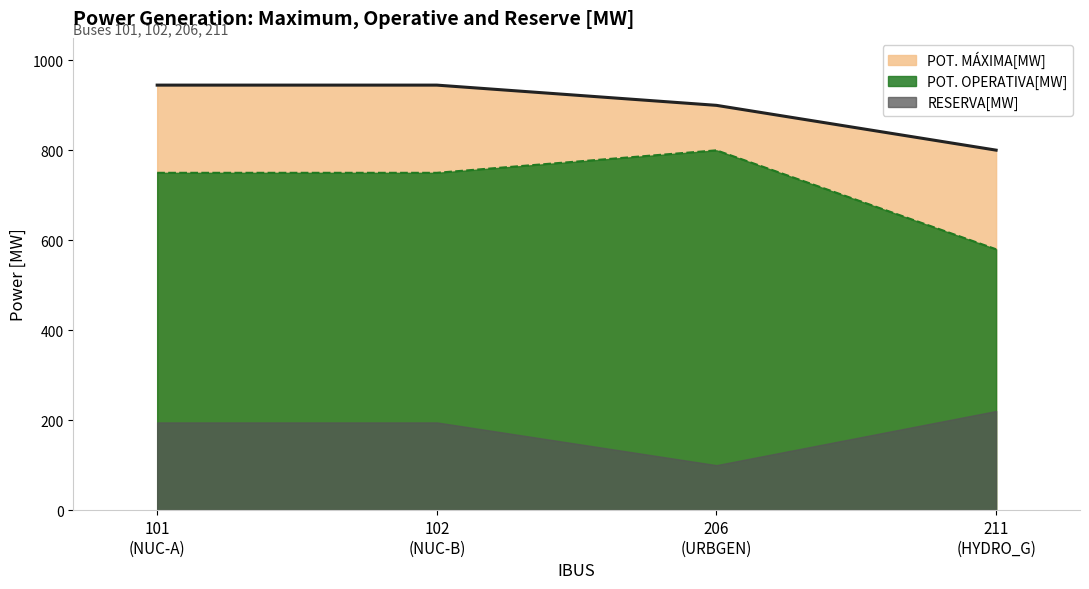

What is the difference between the maximum and minimum values in the POT. OPERATIVA[MW] series?

220.0